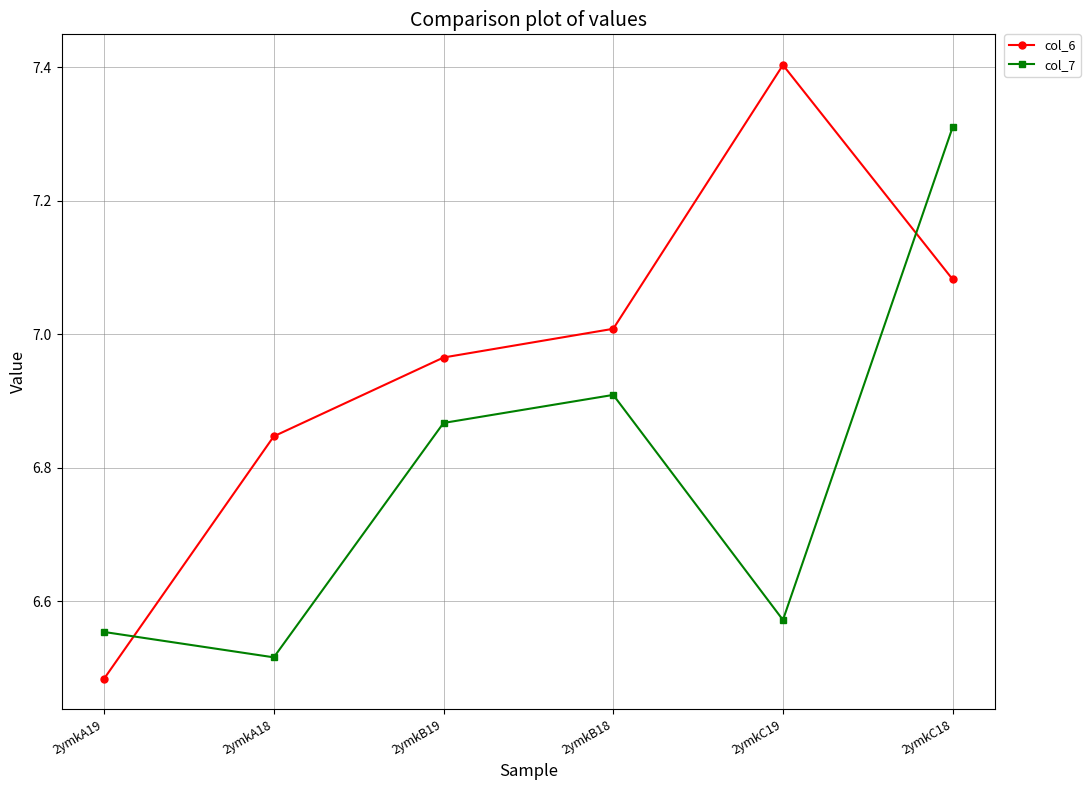

What is the difference between the maximum and second lowest values in the col_7 series?

0.8